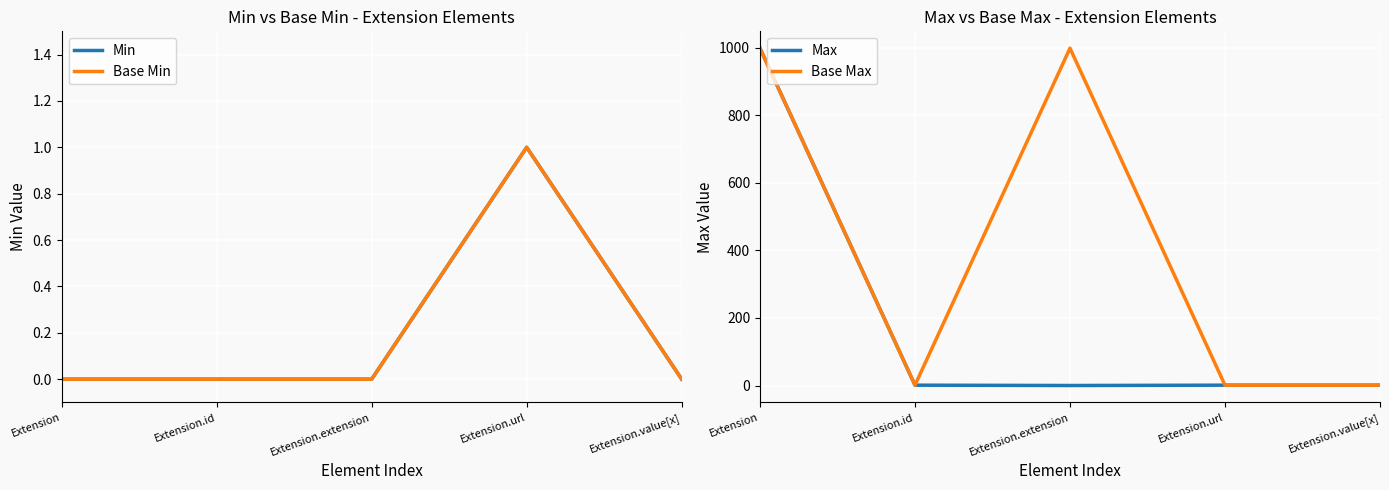

Reading right to left, transcribe all the data shown in this chart.

Min: 0	1	0	0	0
Base Min: 0	1	0	0	0
Max: 1	1	0	1	999
Base Max: 1	1	999	1	999